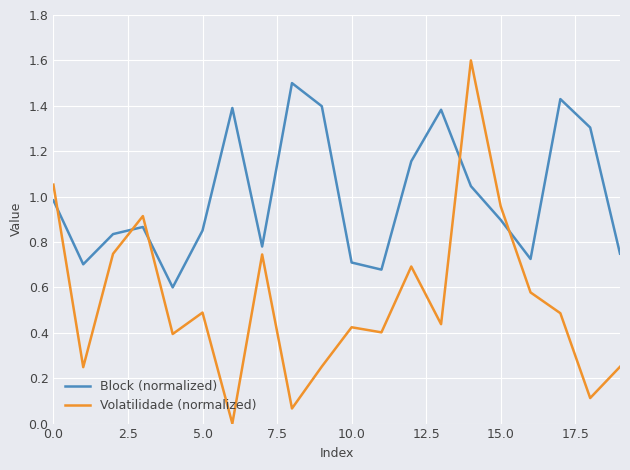

What is the maximum value shown in the chart?

1.6